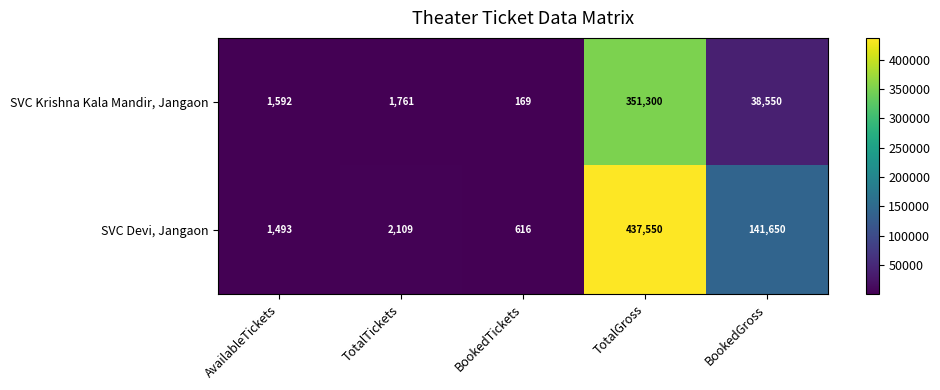

Between AvailableTickets and BookedTickets, which series saw the biggest shift?

SVC Krishna Kala Mandir, Jangaon